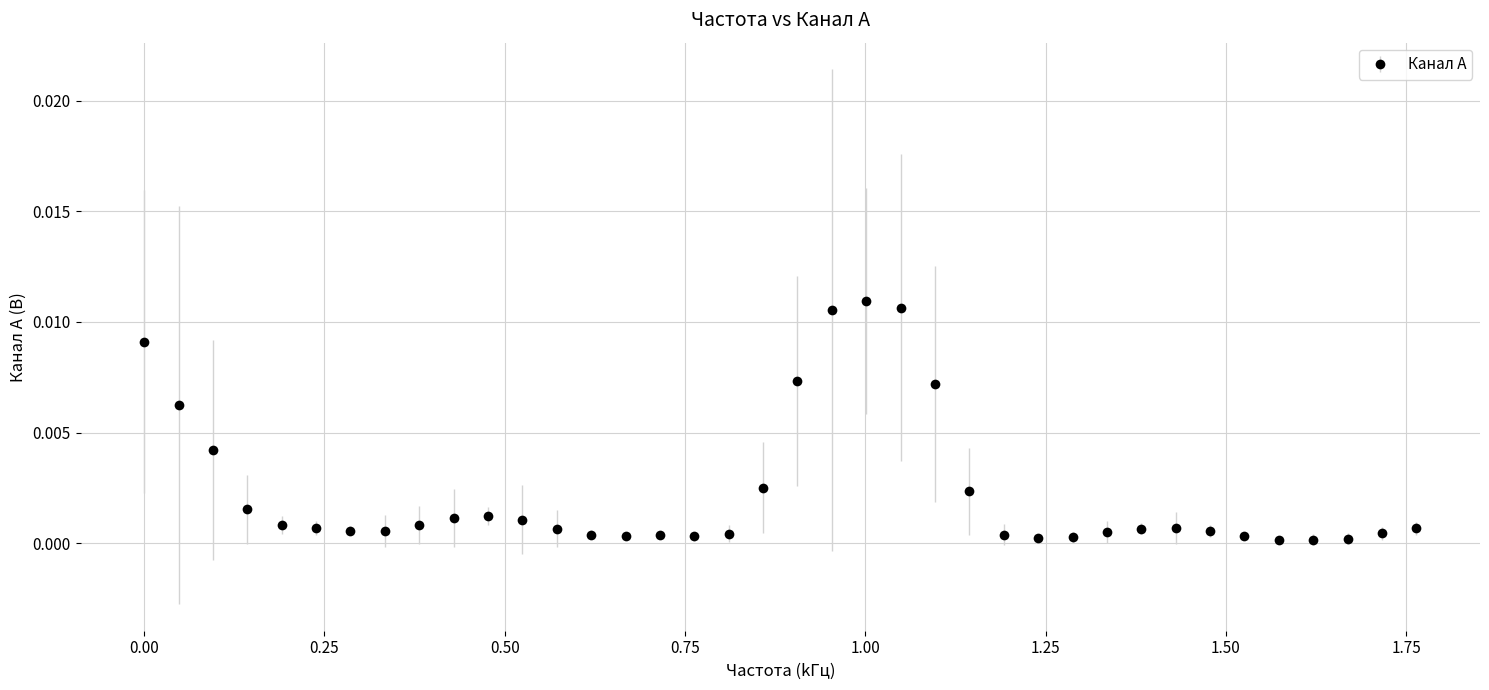

True or false: there are more than 2 points higher than both neighbors.

True